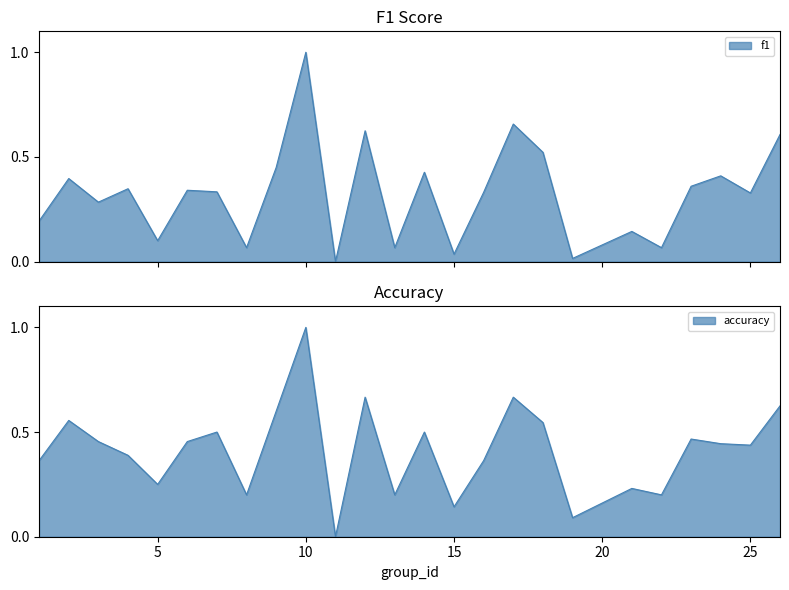

Is the value of f1 at 10 greater than the value of accuracy at 18?

Yes